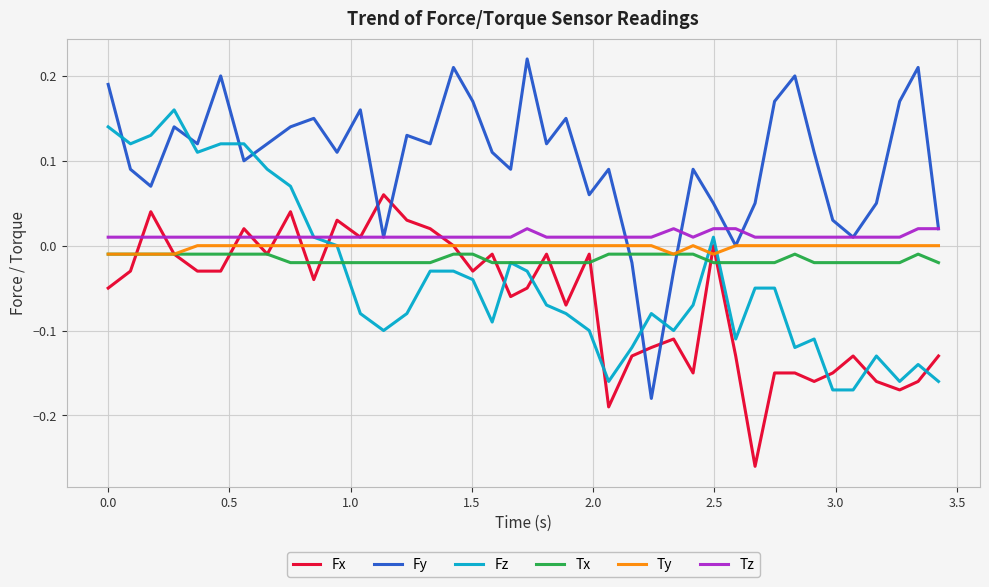

Which series has the largest total across all categories?

Fy